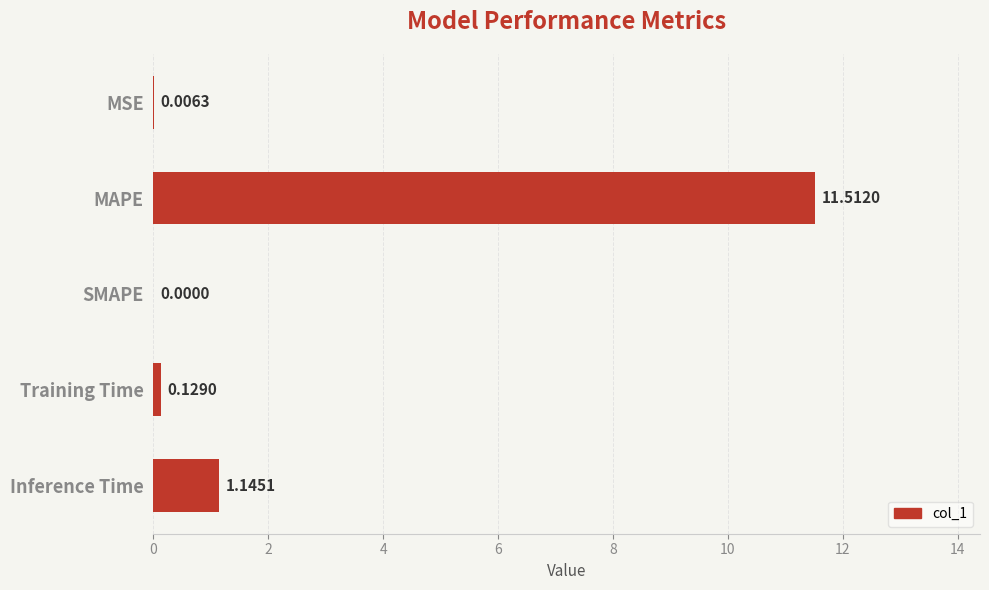

What is the change in value from MAPE to Training Time?

-11.4